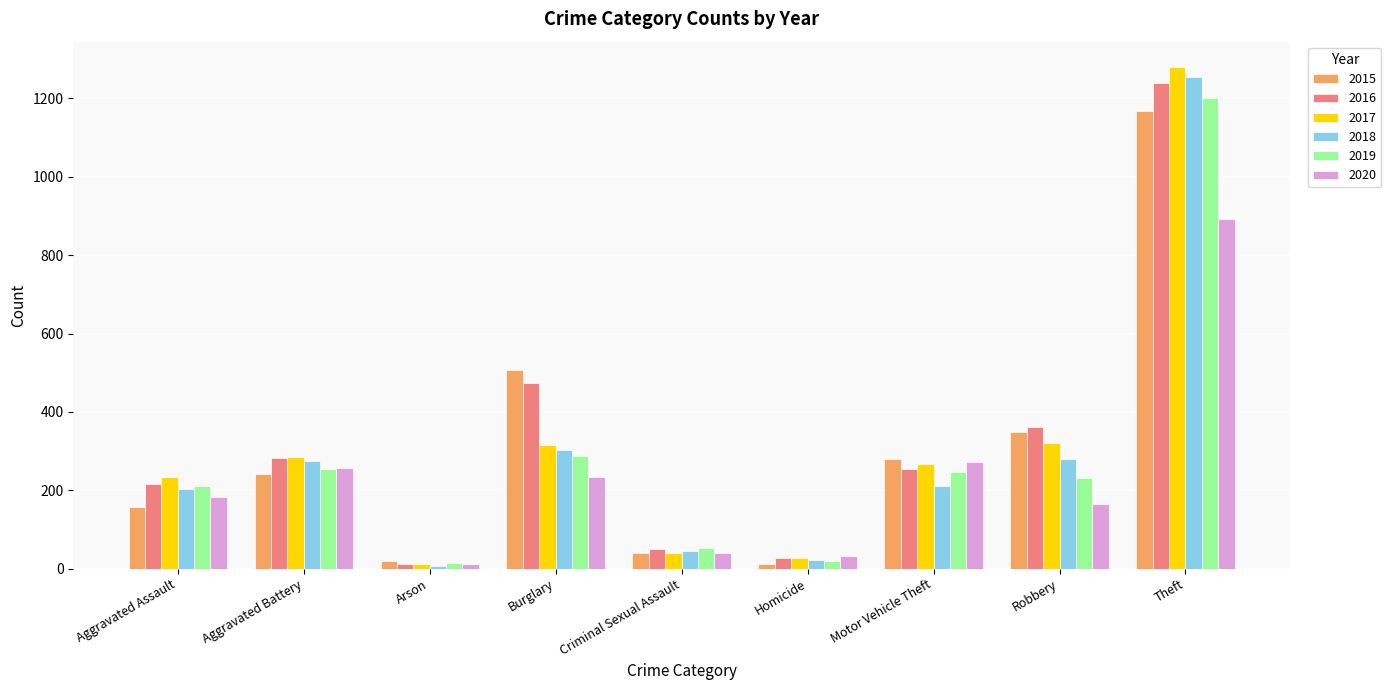

How many data points does each series have?

9